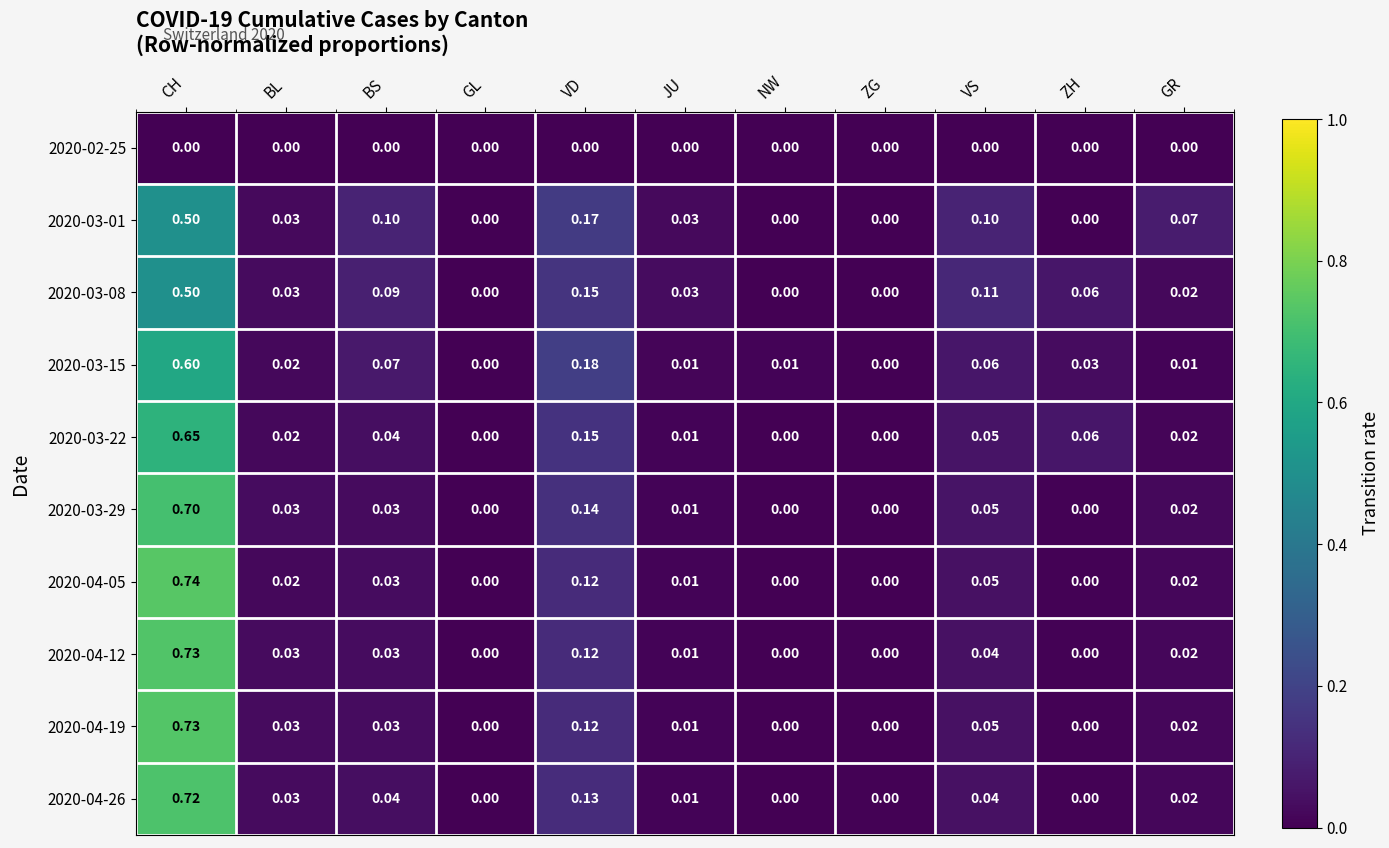

What is the difference between the highest and lowest values at VS?

0.1